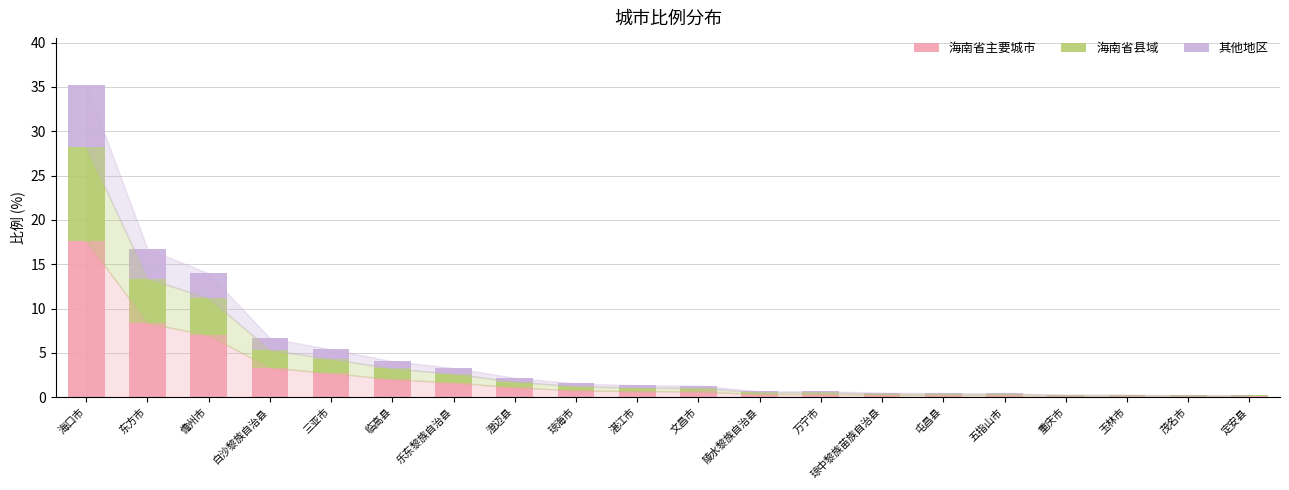

Does the chart contain stacked bars?

Yes